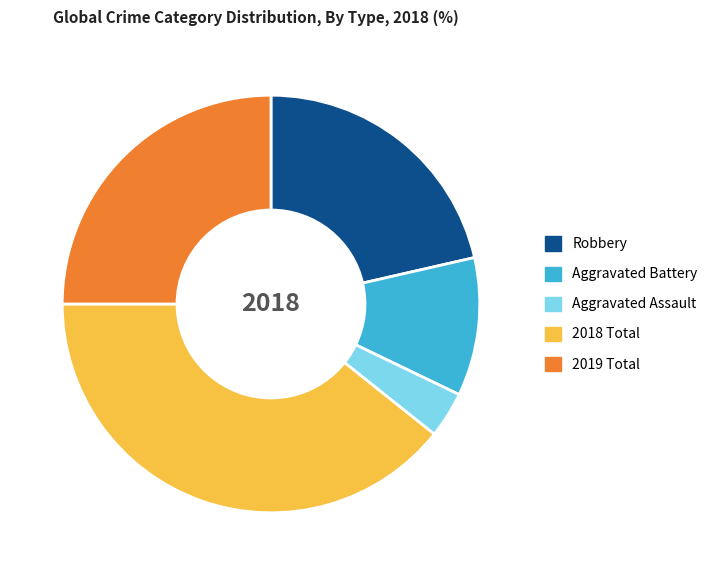

Is the sum of Aggravated Battery and 2019 Total greater than half?

No